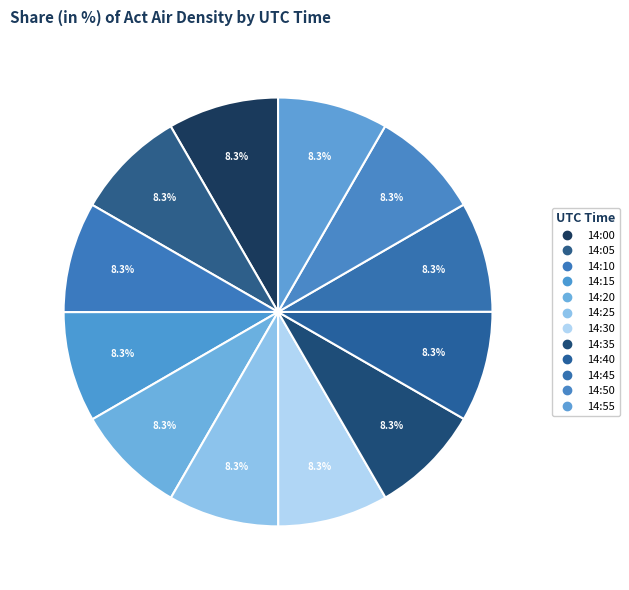

Rank the categories by value from highest to lowest.

14:00, 14:25, 14:30, 14:05, 14:10, 14:35, 14:50, 14:45, 14:20, 14:15, 14:40, 14:55